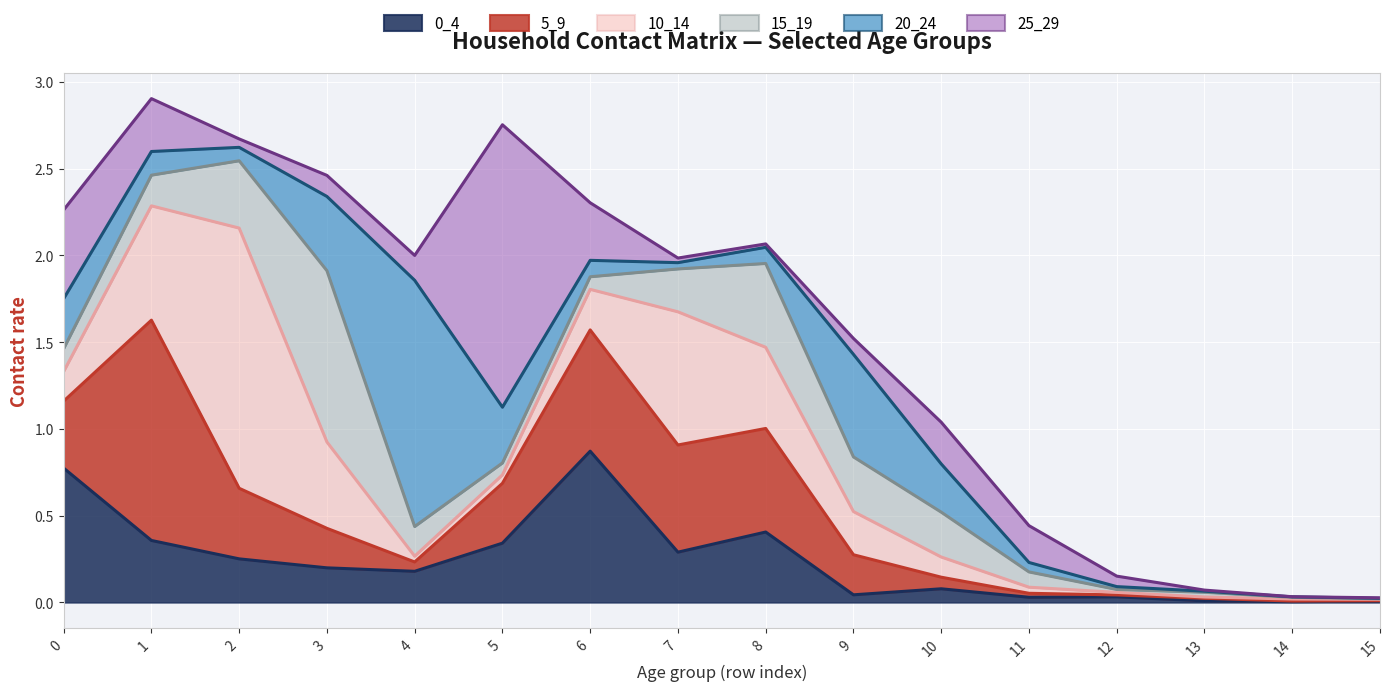

How many times do 5_9 and 25_29 cross each other?

6